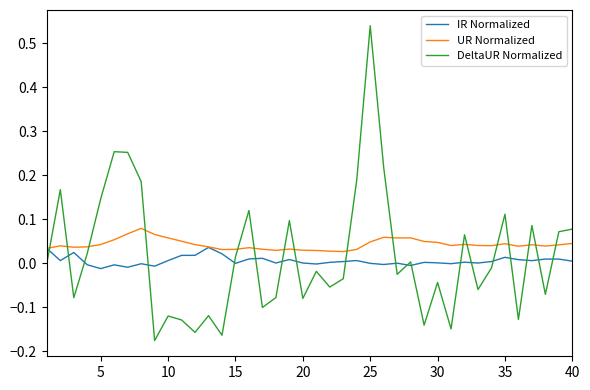

How many intersections are there between DeltaUR Normalized and UR Normalized?

17